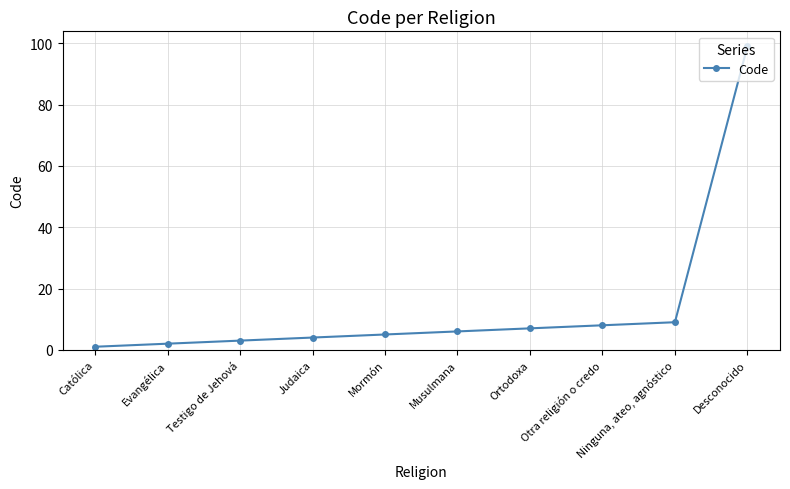

What is the label of the 4th point from the right?

Ortodoxa